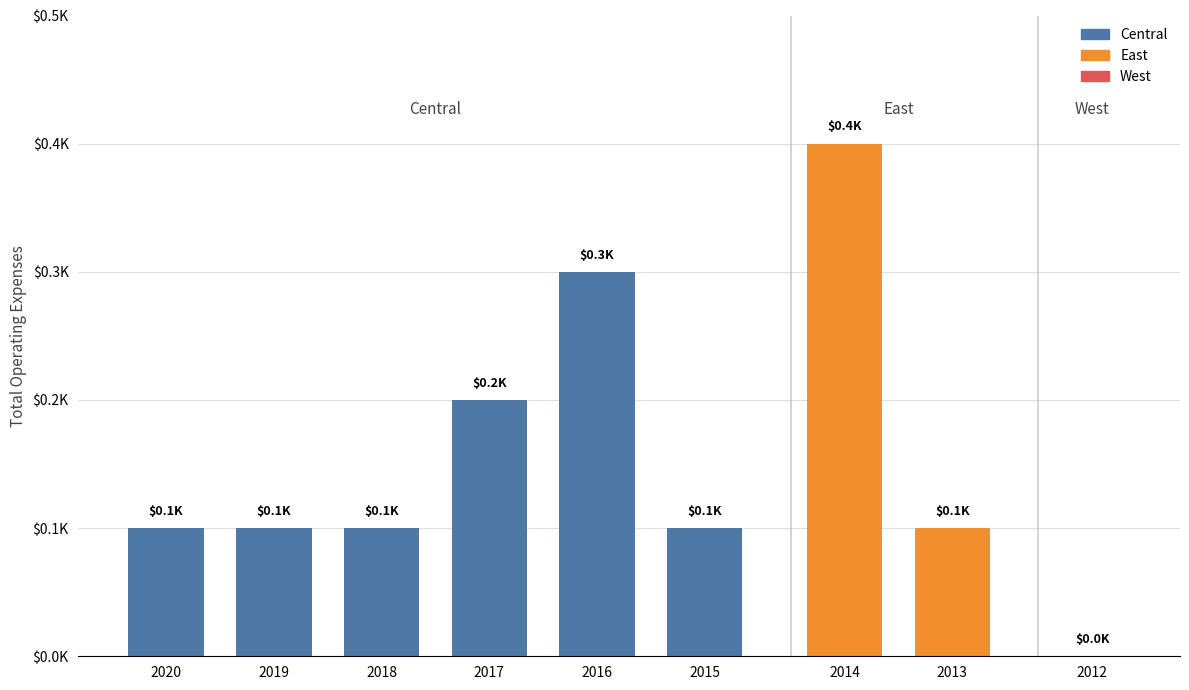

The East series shows 0 at 2015. True or false?

True